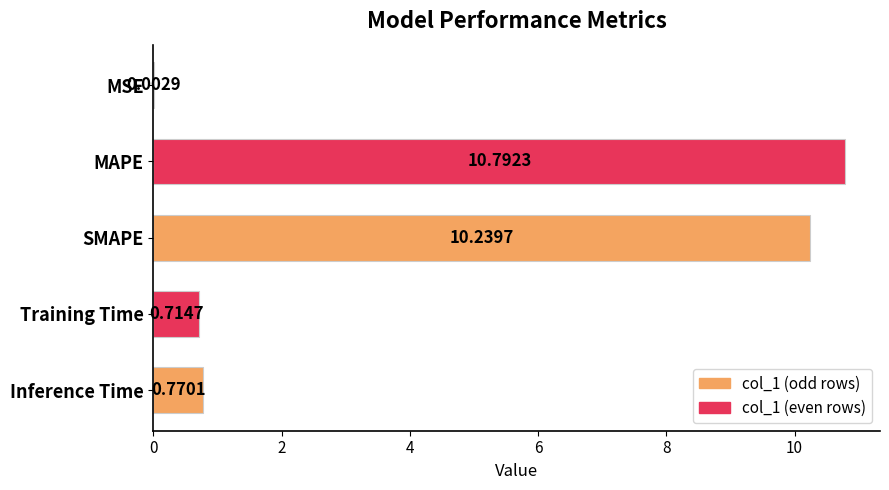

Which has a higher value, Inference Time or MAPE?

MAPE